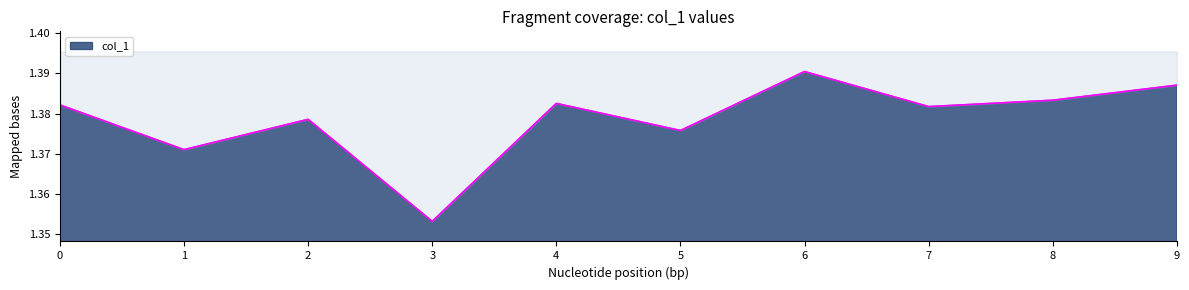

List the labels in order of value, largest first.

6, 9, 8, 4, 0, 7, 2, 5, 1, 3